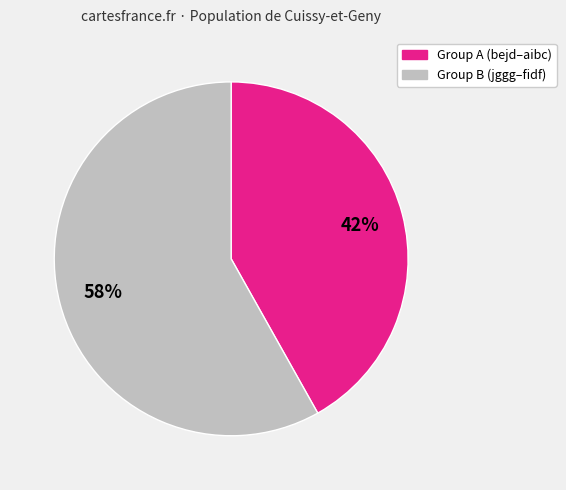

True or false: Group A (bejd–aibc) accounts for 42% of the total.

True